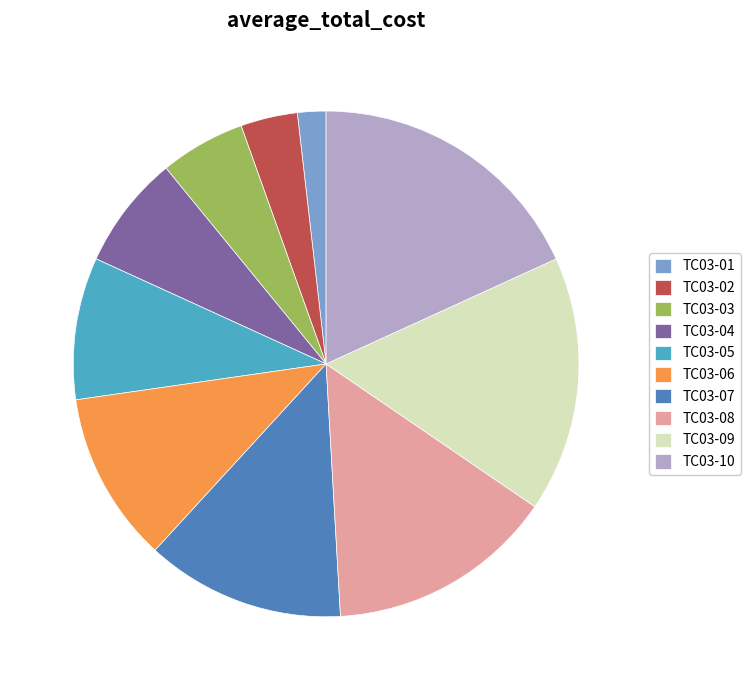

Which category has the smallest portion of the pie?

TC03-01